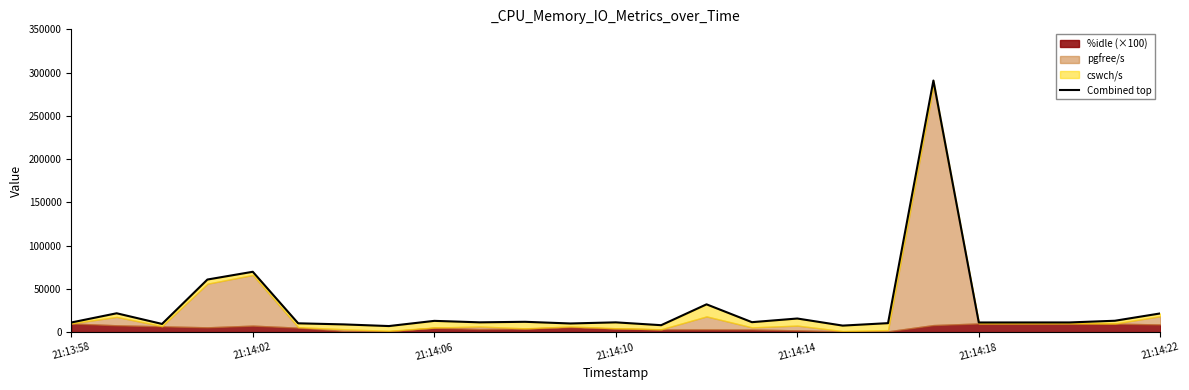

Reading left to right, what are all the values shown in this chart?

11146	21793	9475	60801	69771	10190	8944	7019	13026	11335	11940	10006	11301	8028	32136	11516	15737	7547	10389	290844	11145	11171	11192	13162	21631